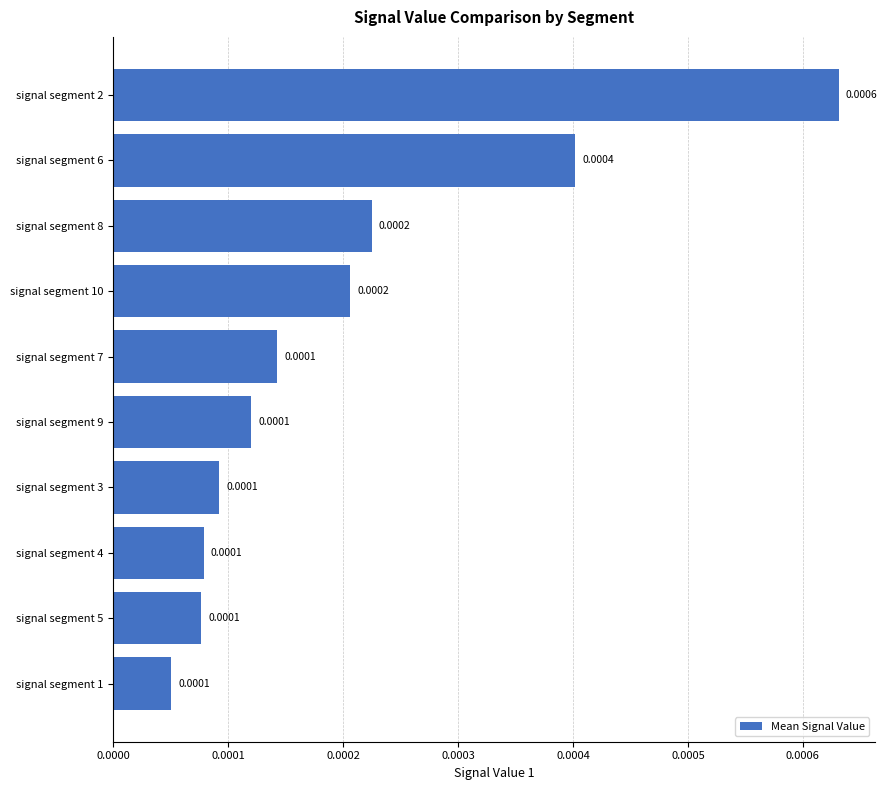

Are the bars grouped side by side (vs. stacked)?

No